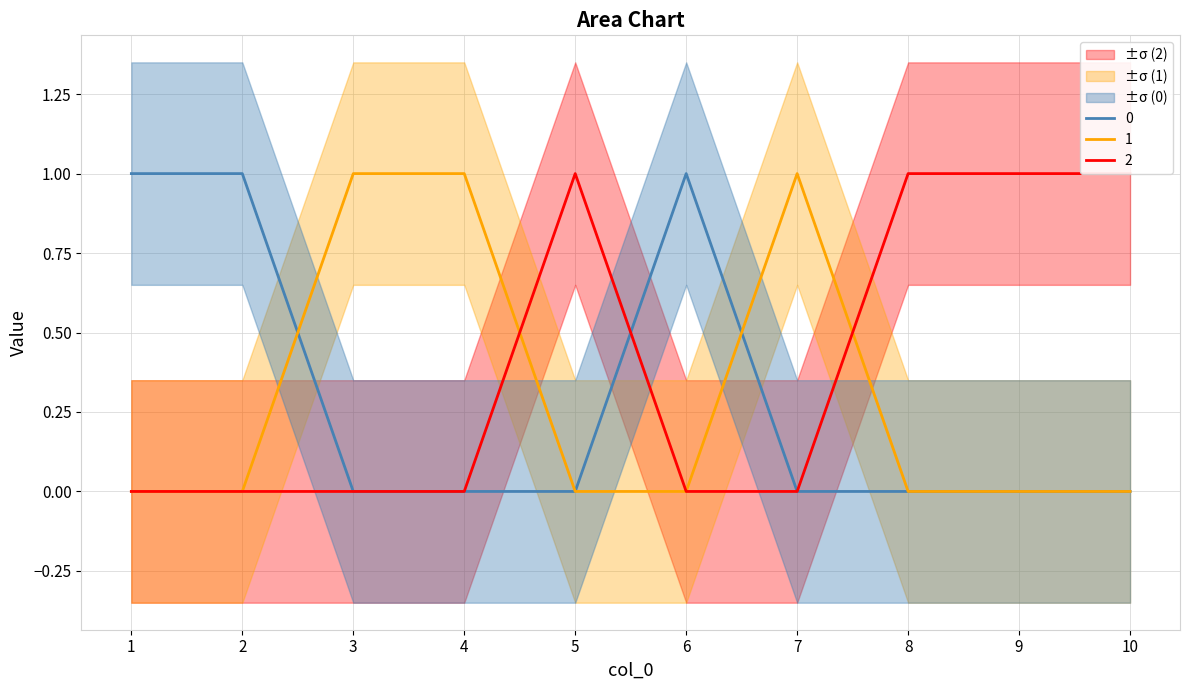

Is the value of 0 at 2 greater than the value of 1 at 9?

Yes